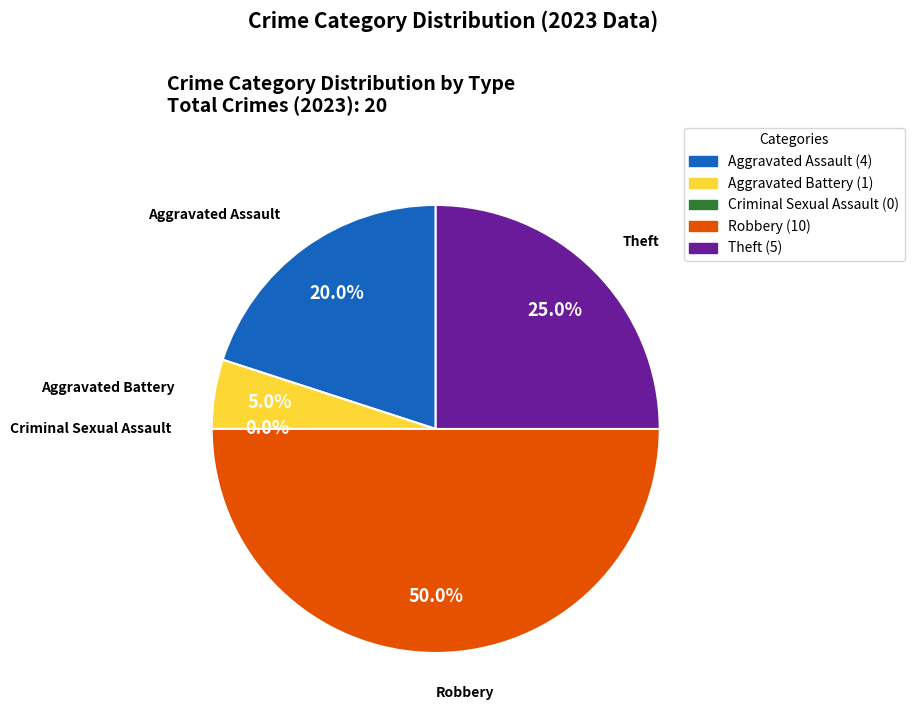

Count the number of slices in the pie.

5